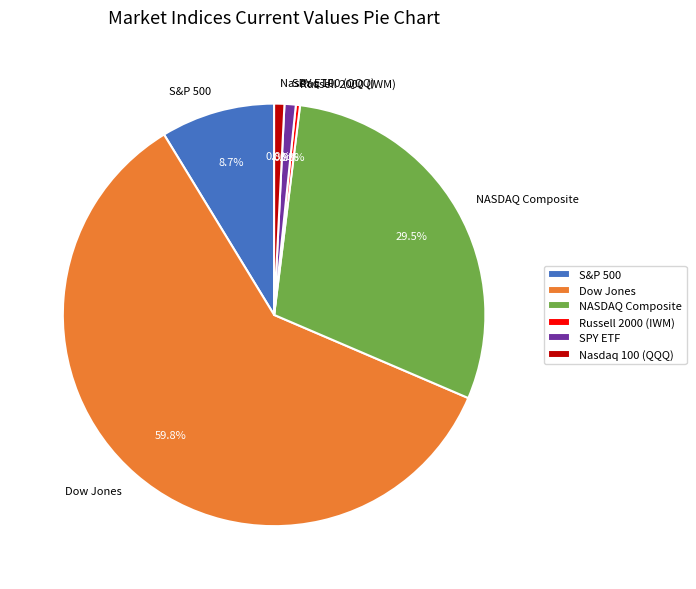

Count the number of slices in the pie.

6